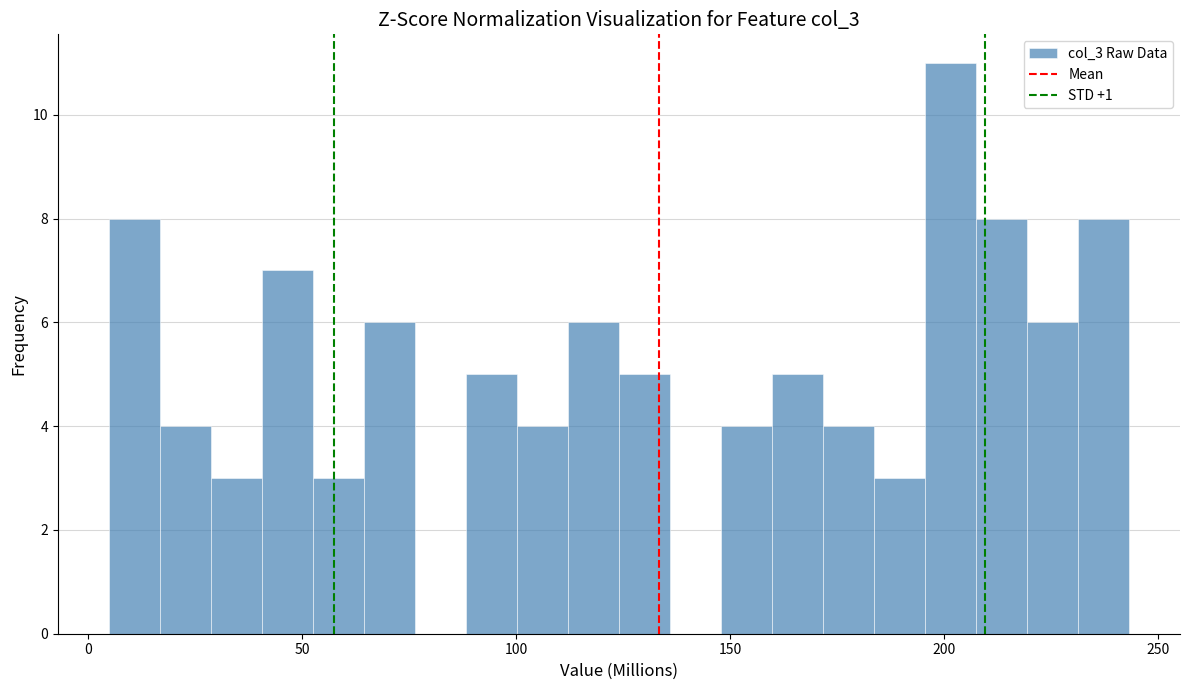

Read against the x-axis, roughly where is the centre of the tallest bar?

200